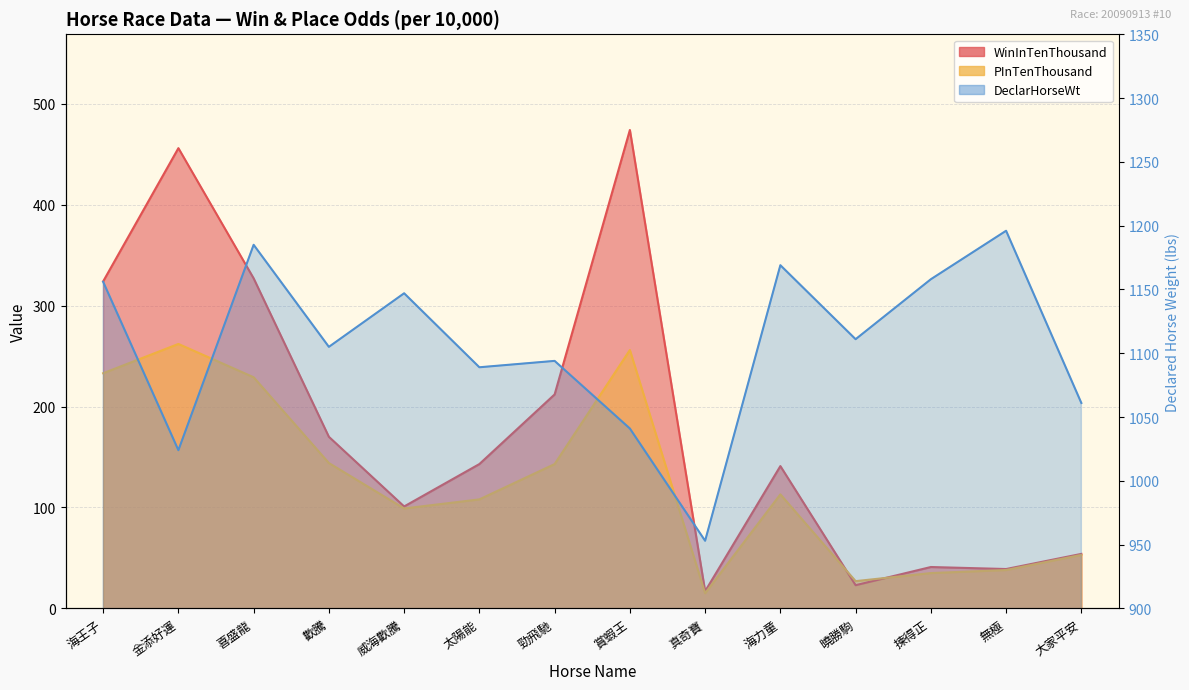

What is the average value of the WinInTenThousand series?

180